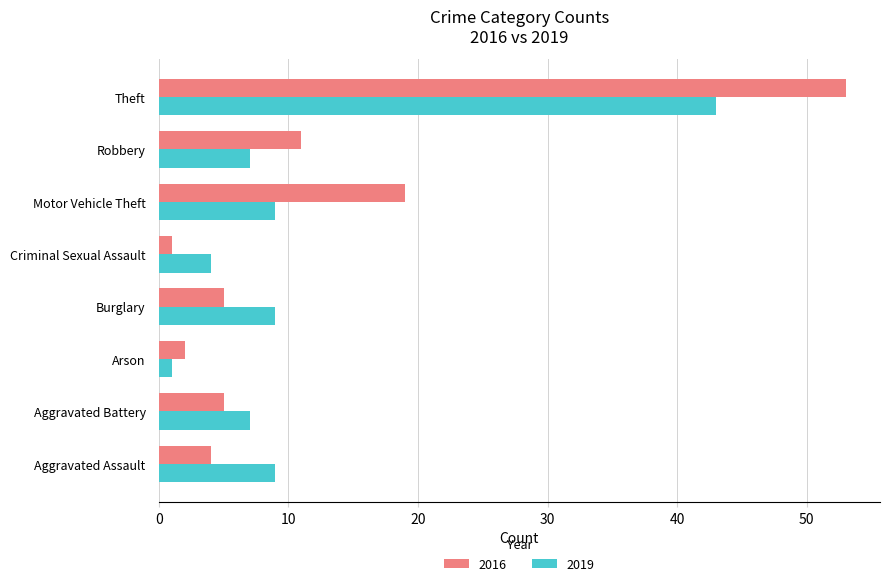

The 2016 series shows 53 at Theft. True or false?

True